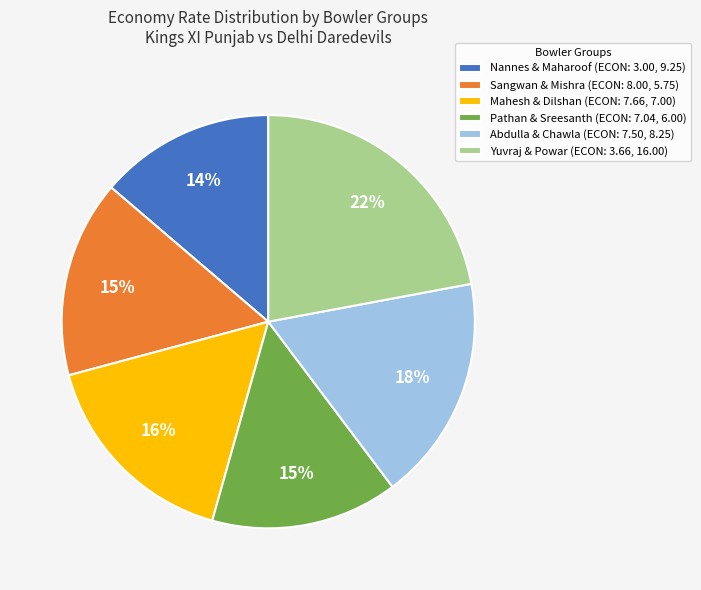

Is it true that Nannes & Maharoof (ECON: 3.00, 9.25) is 4% of the pie?

False